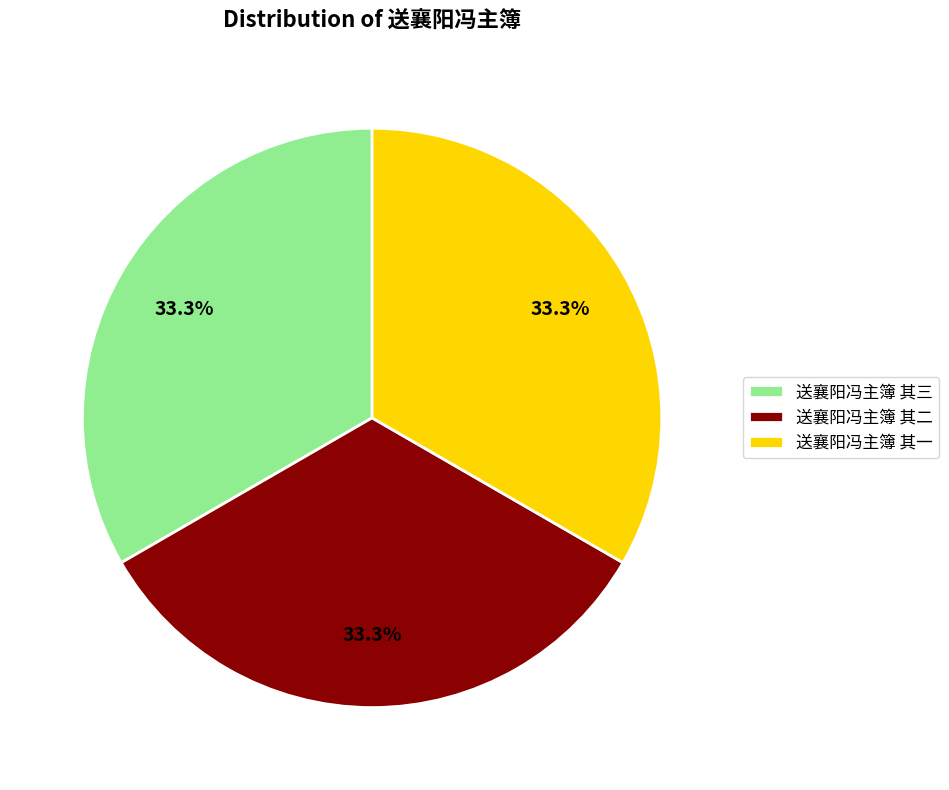

Is the sum of 送襄阳冯主簿 其三 and 送襄阳冯主簿 其一 greater than half?

Yes